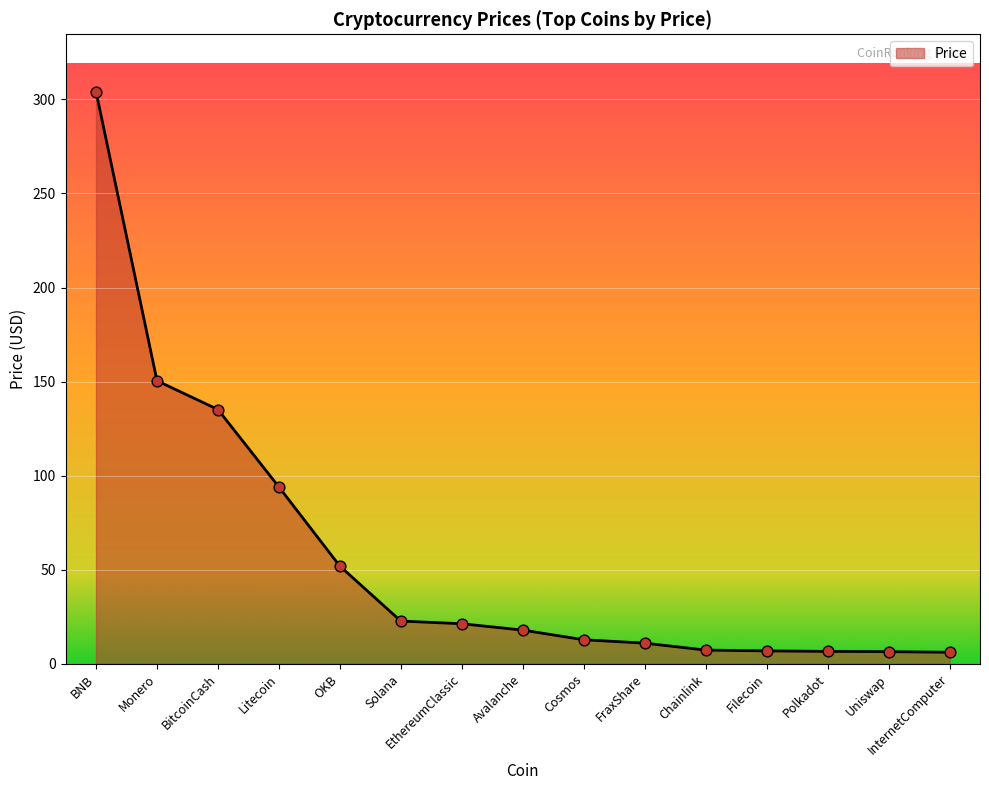

What is the change in value from BNB to Uniswap?

-297.8